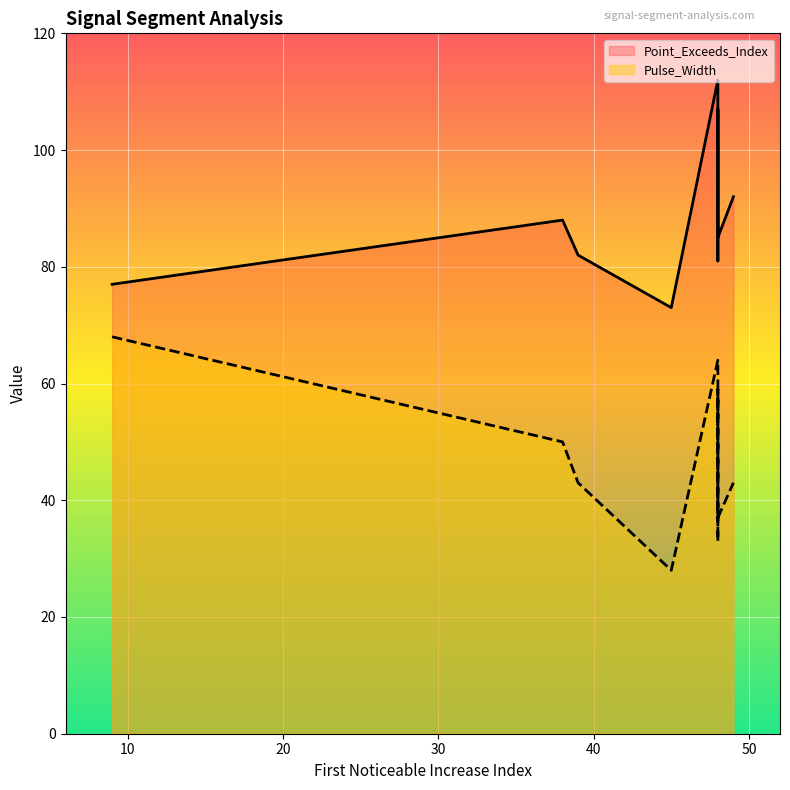

What are all the series names shown in the legend?

Point_Exceeds_Index, Pulse_Width